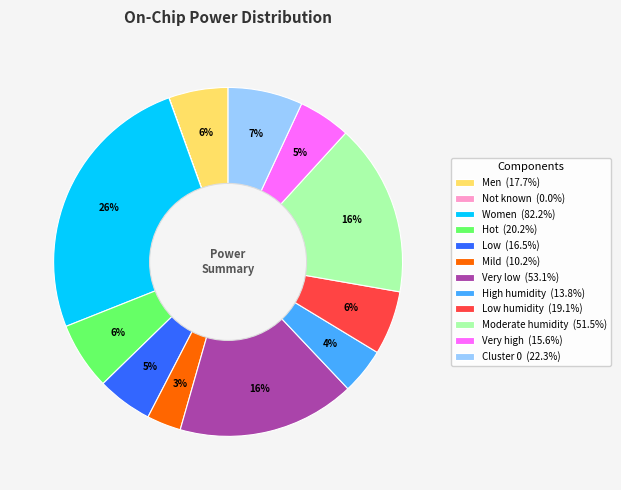

To the nearest percent, what is the difference between the largest and smallest slice percentages?

26%